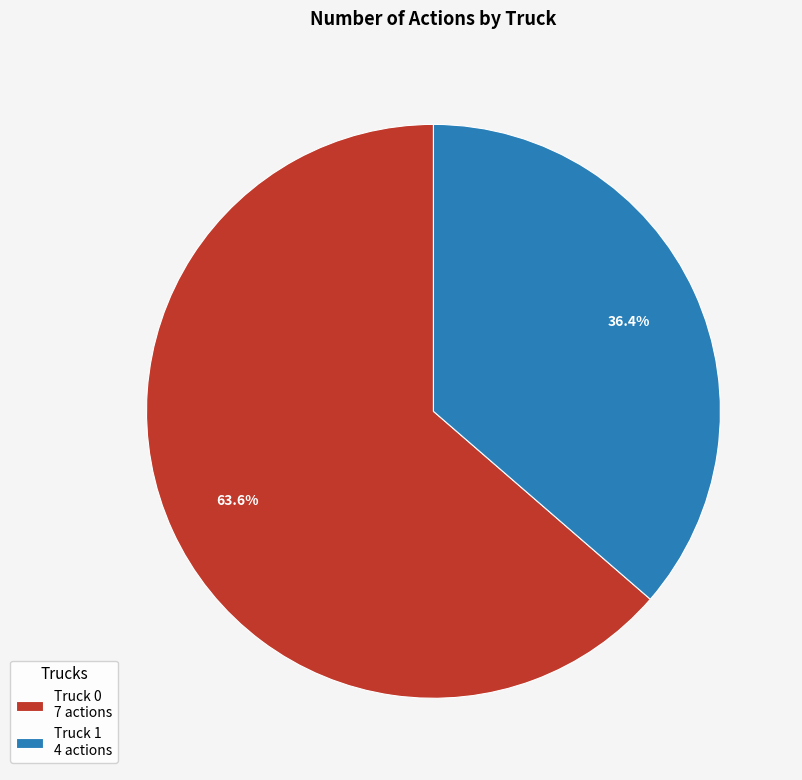

What is the smallest slice in the pie chart?

Truck 1